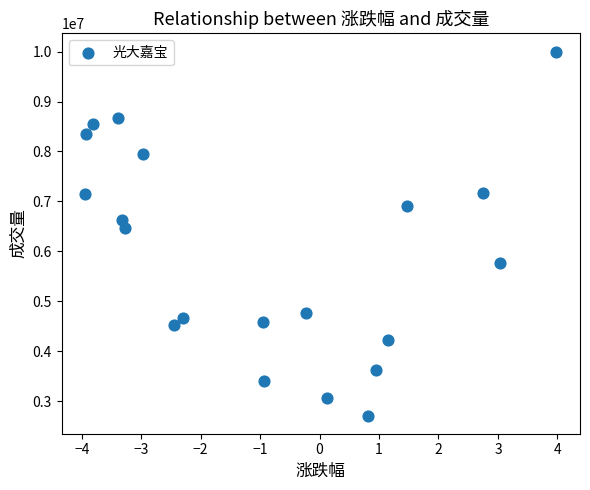

What Y value in the scatter plot is closest to 6356420?

6461023